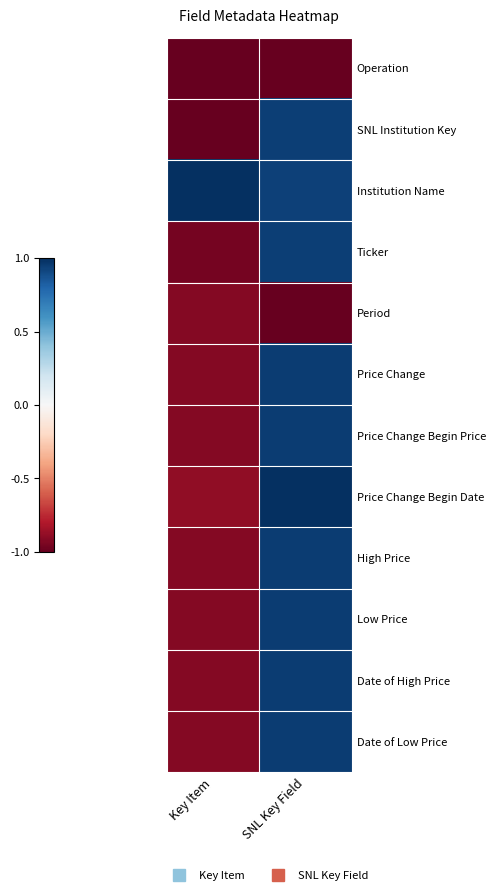

Reading left to right, list all the values displayed in this chart.

Operation: Key Item=-1.0	SNL Key Field=-1.0
SNL Institution Key: Key Item=-1.0	SNL Key Field=0.9
Institution Name: Key Item=1.0	SNL Key Field=0.9
Ticker: Key Item=-1.0	SNL Key Field=0.9
Period: Key Item=-0.9	SNL Key Field=-1.0
Price Change: Key Item=-0.9	SNL Key Field=0.9
Price Change Begin Price: Key Item=-0.9	SNL Key Field=0.9
Price Change Begin Date: Key Item=-0.9	SNL Key Field=1.0
High Price: Key Item=-0.9	SNL Key Field=0.9
Low Price: Key Item=-0.9	SNL Key Field=0.9
Date of High Price: Key Item=-0.9	SNL Key Field=0.9
Date of Low Price: Key Item=-0.9	SNL Key Field=0.9